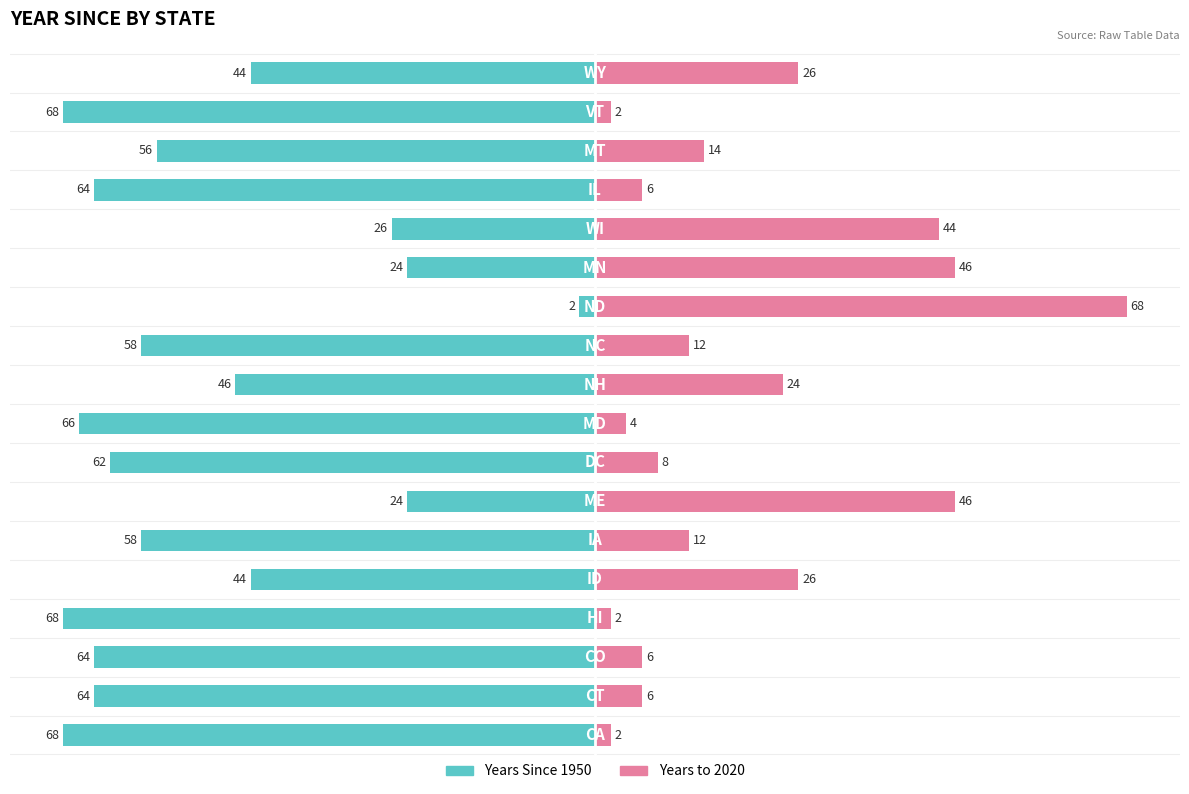

The Years to 2020 series shows 3 at 2. True or false?

False